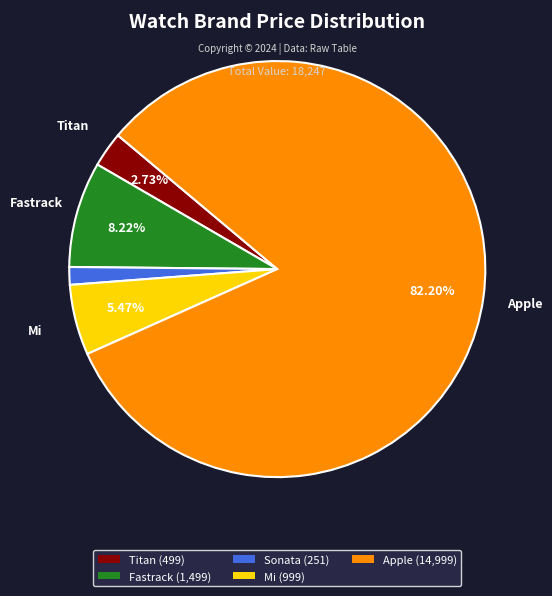

What percentage is the Apple slice, to the nearest percent?

82%